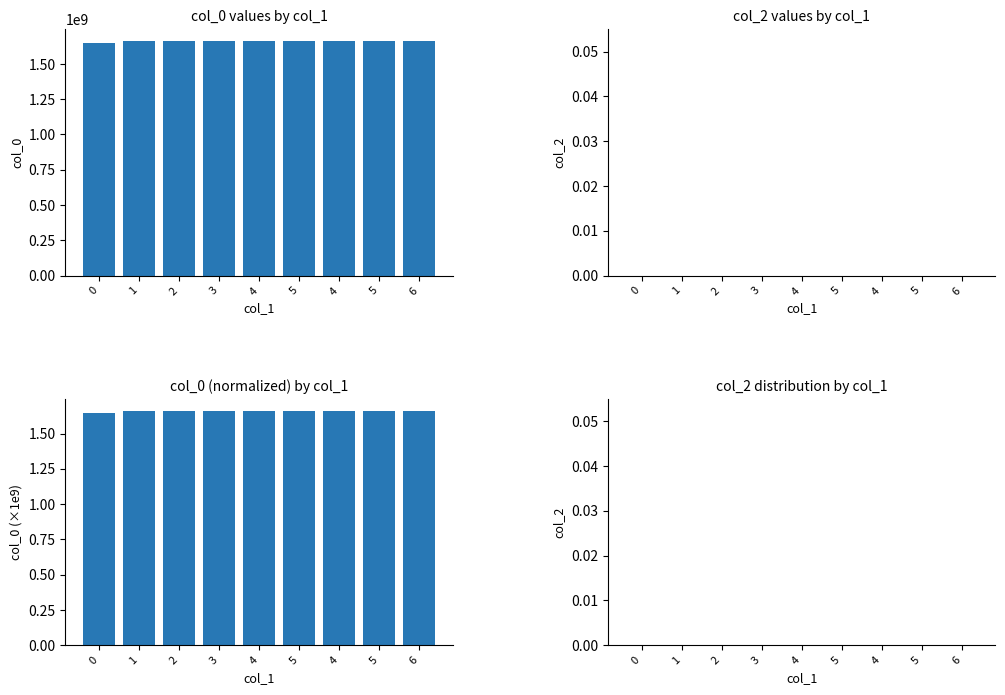

What is the difference between the highest and lowest values at 0?

1646252279.0